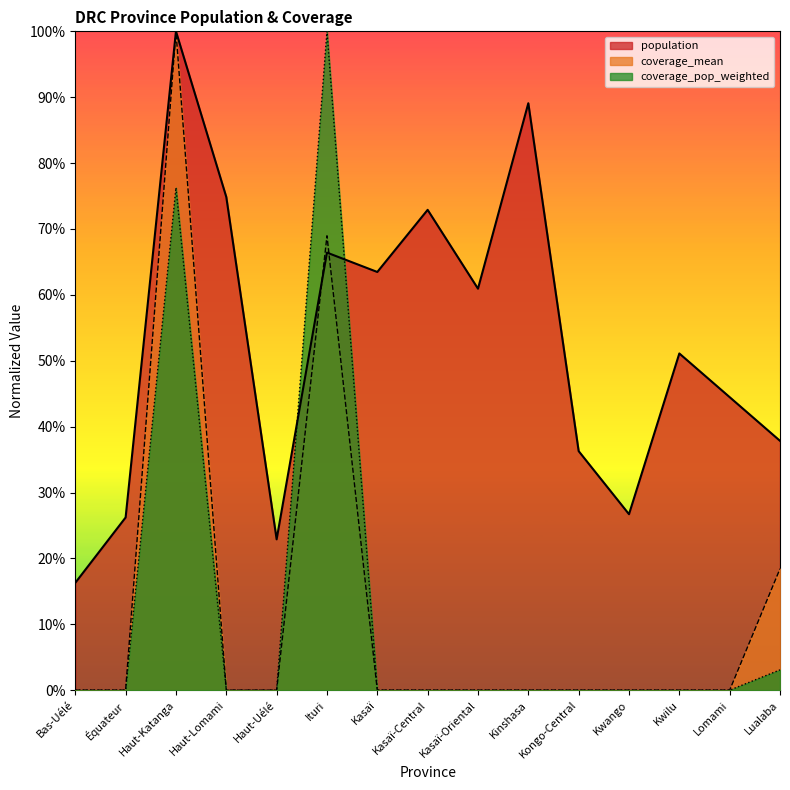

Is the value of coverage_pop_weighted at Haut-Lomami greater than the value of population at Lualaba?

No